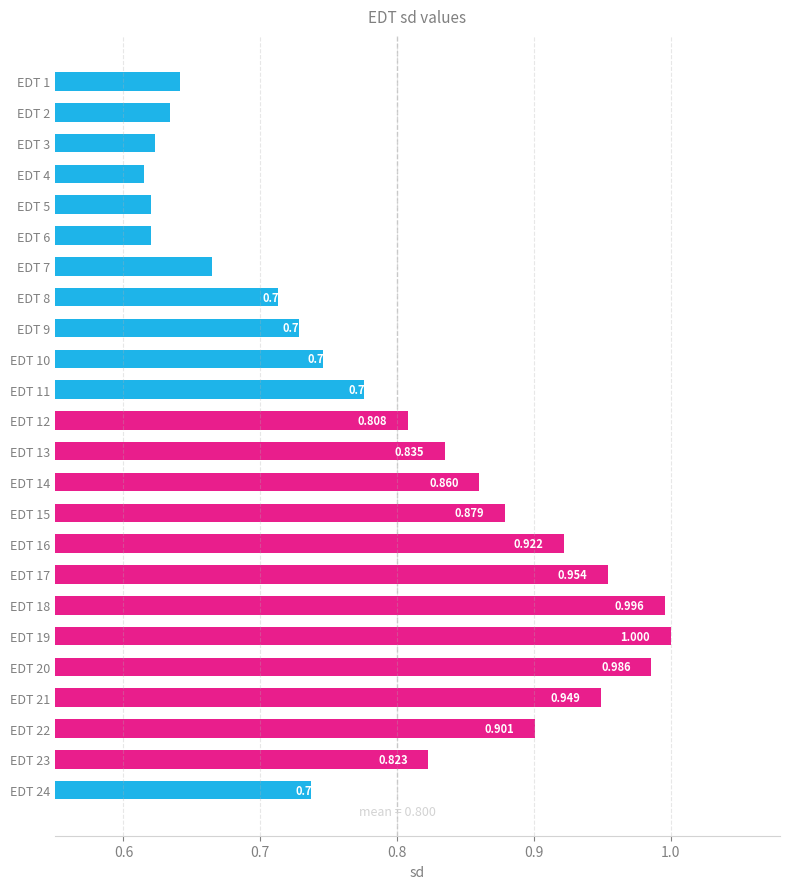

What is the difference between the maximum and minimum values?

0.4